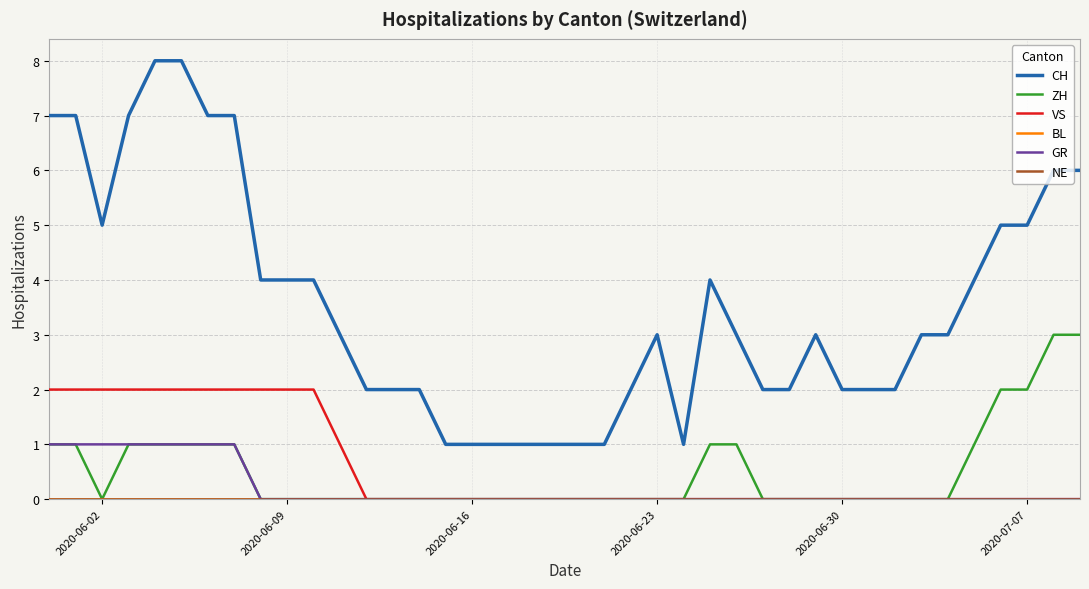

Does the chart have visible grid lines?

Yes